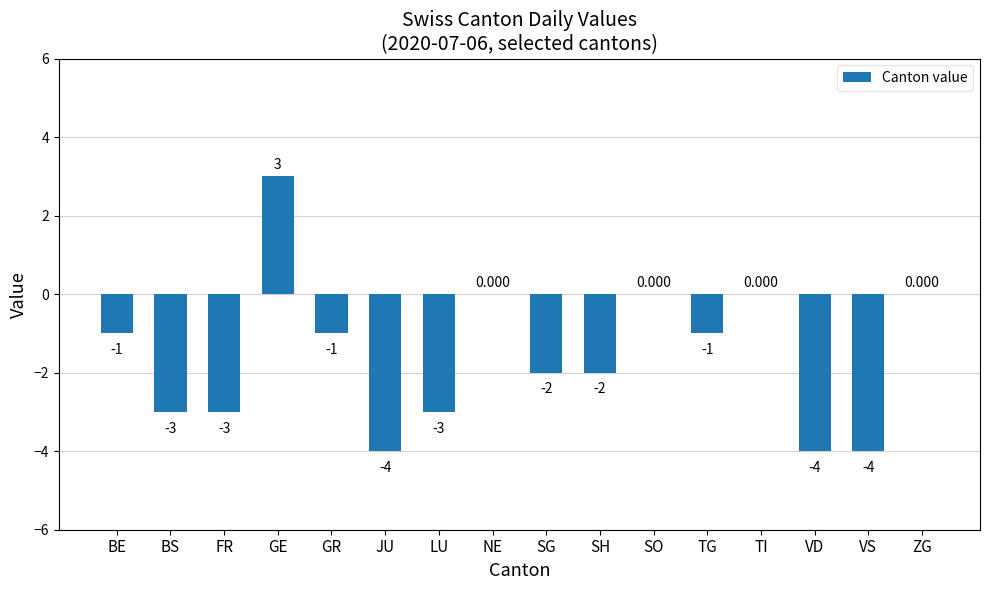

Which category has the highest value across all series?

GE